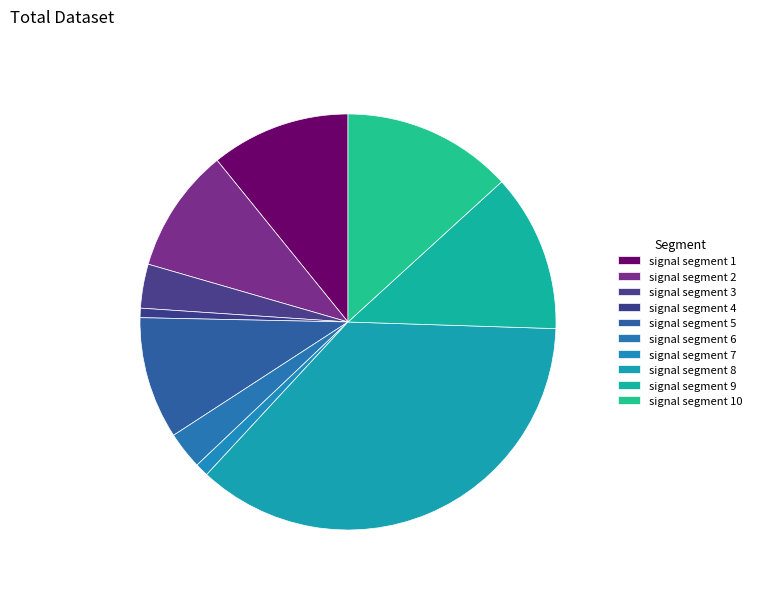

Rank the categories by value from lowest to highest.

signal segment 4, signal segment 7, signal segment 6, signal segment 3, signal segment 5, signal segment 2, signal segment 1, signal segment 9, signal segment 10, signal segment 8